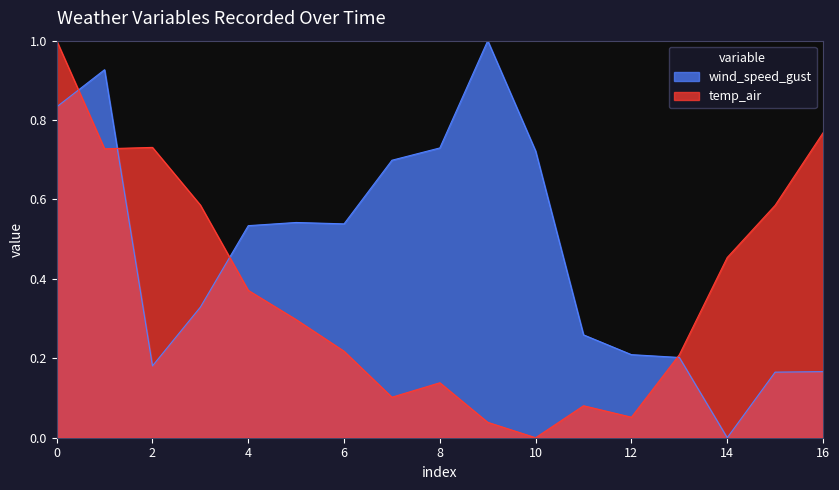

Is the value of temp_air at 8 greater than the value of wind_speed_gust at 8?

No